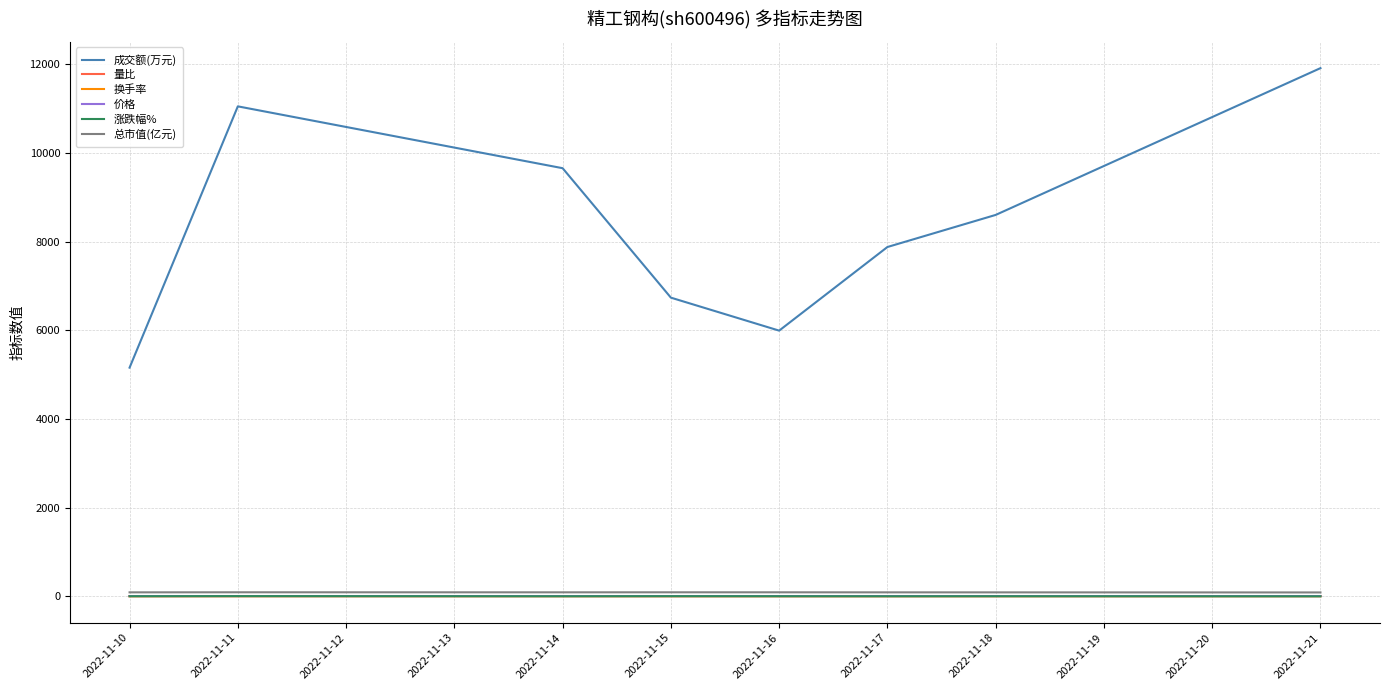

At which label does 成交额(万元) first exceed 8601?

2022-11-11